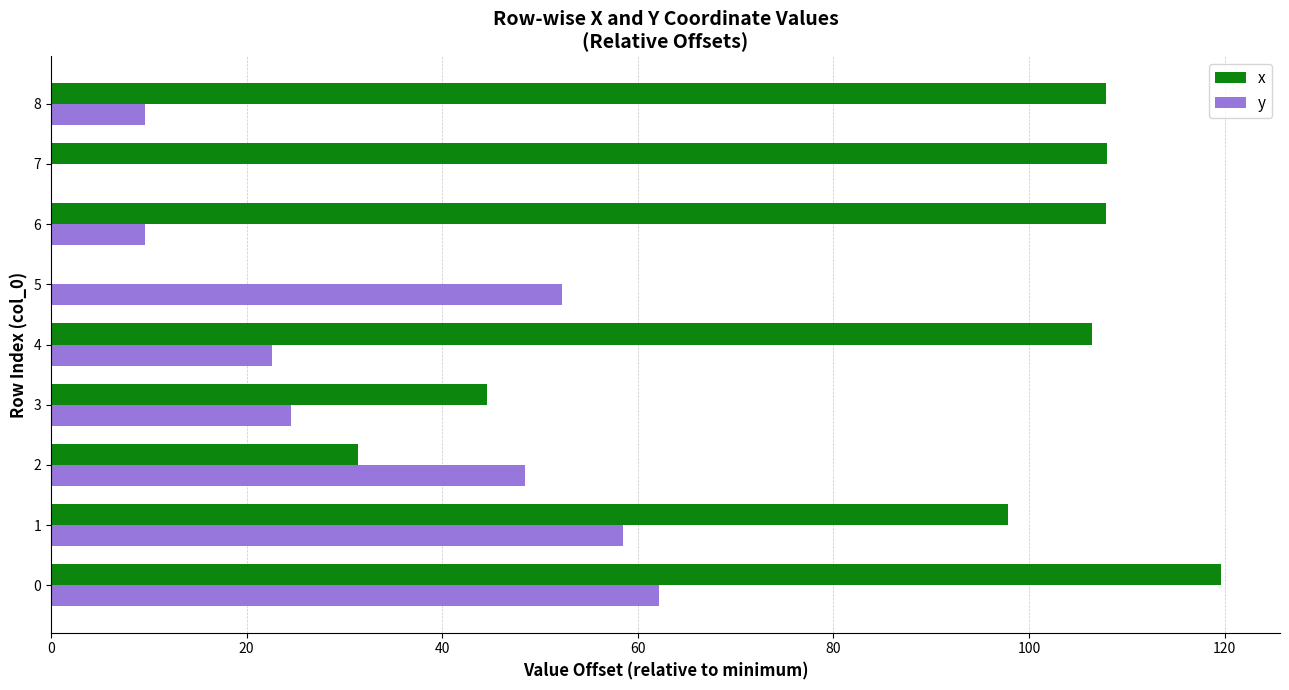

What is the sum of the y values at 1 and 7?

58.4